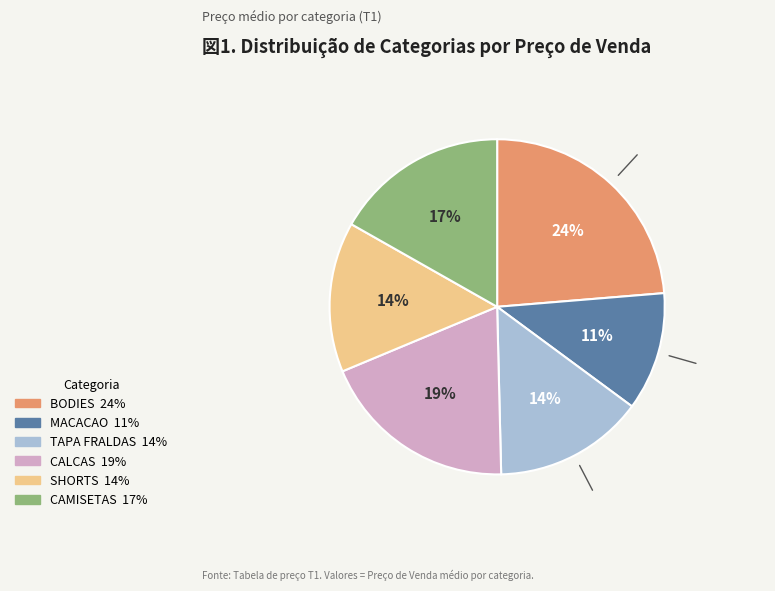

To the nearest percent, what portion does SHORTS represent?

14%